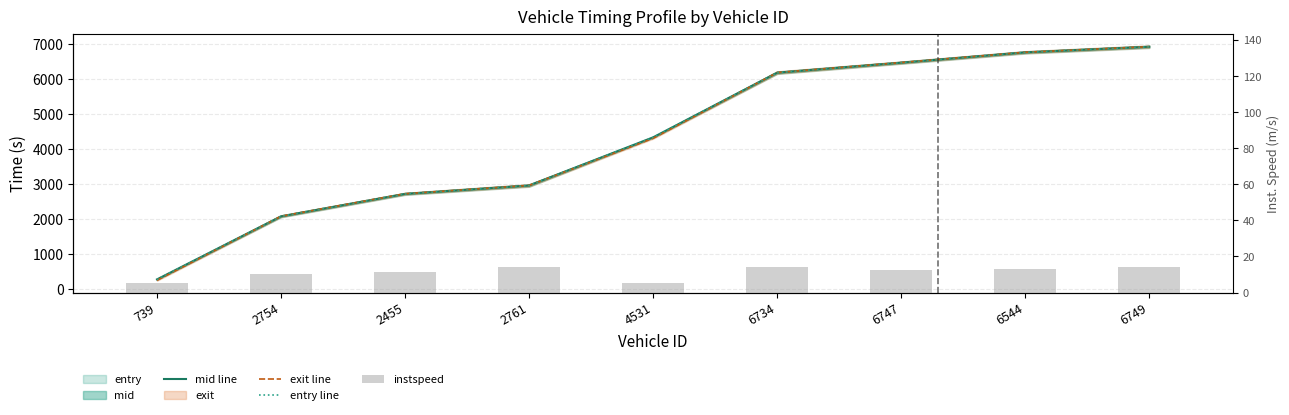

What is the average value of the exit line series?

4288.7